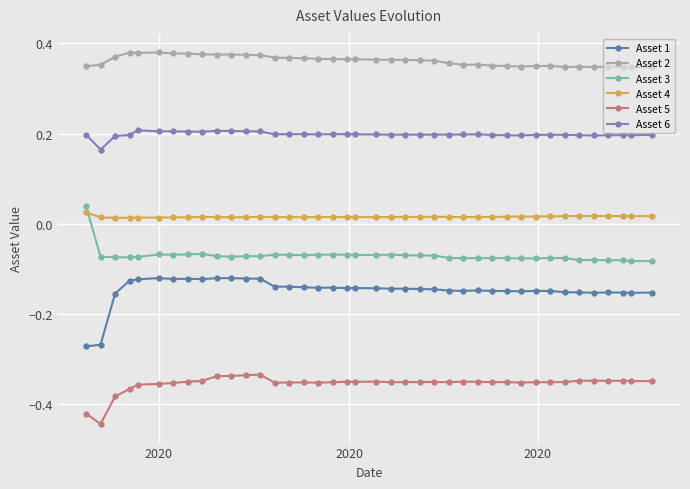

What is the sum of all Asset 5 values?

-14.2